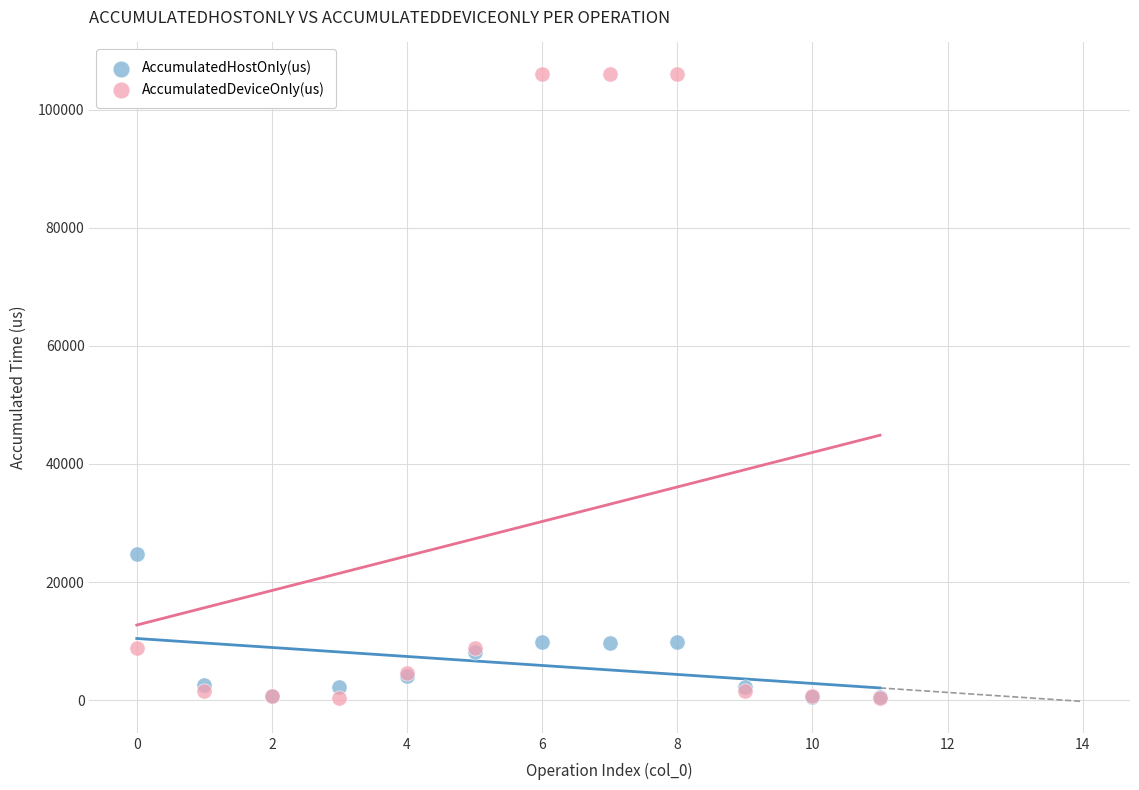

What are all the series names shown in the legend?

AccumulatedHostOnly(us), AccumulatedDeviceOnly(us)